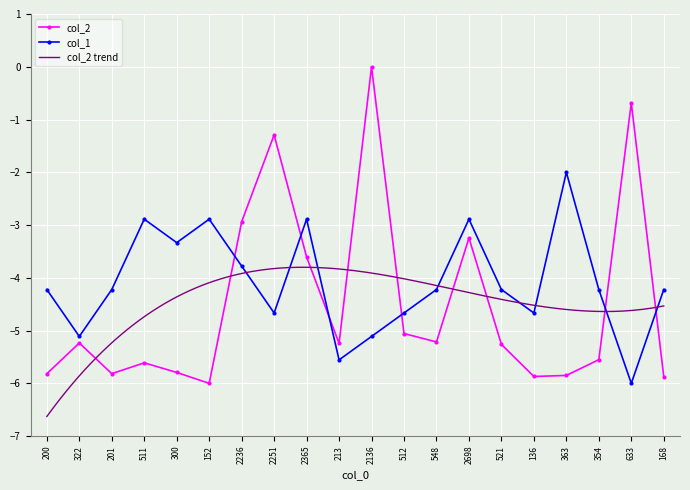

The value of col_2 at 521 is -1.8. True or false?

False